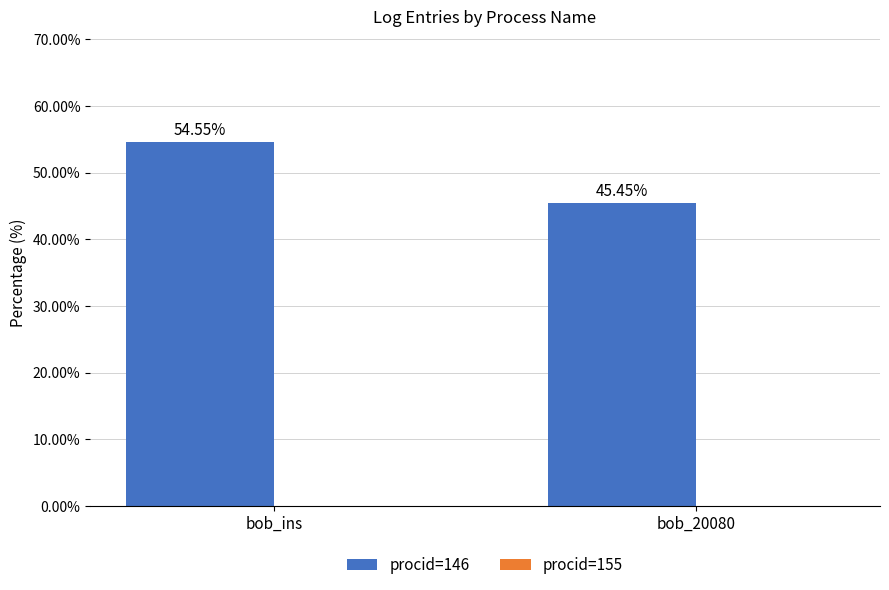

Approximately how many times larger is the value at bob_20080 compared to bob_ins?

0.8